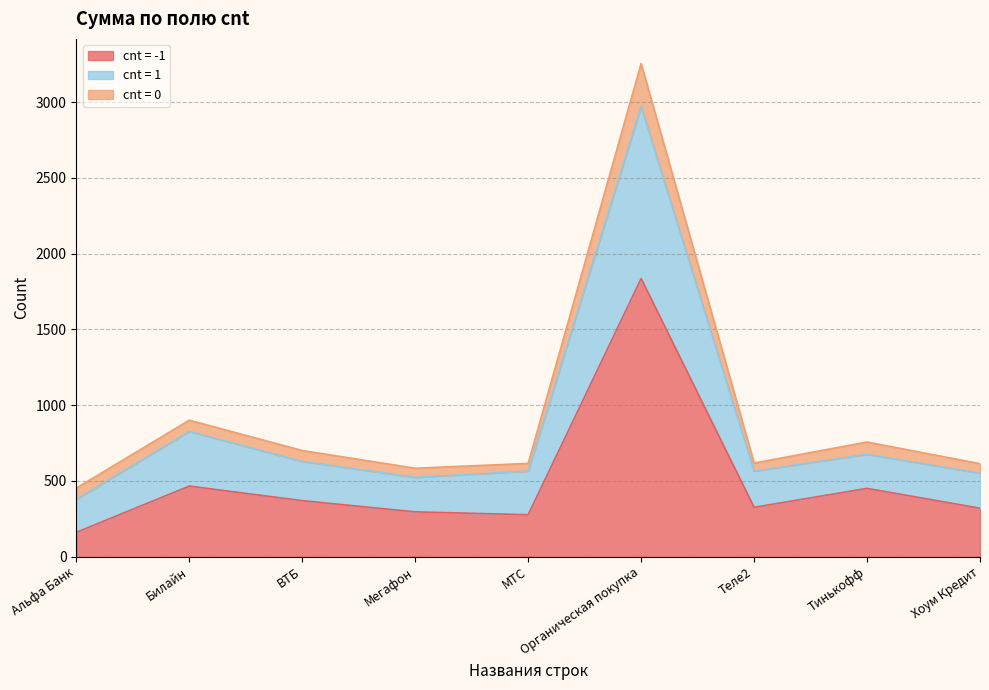

What is the total value across all series at Альфа Банк?

453